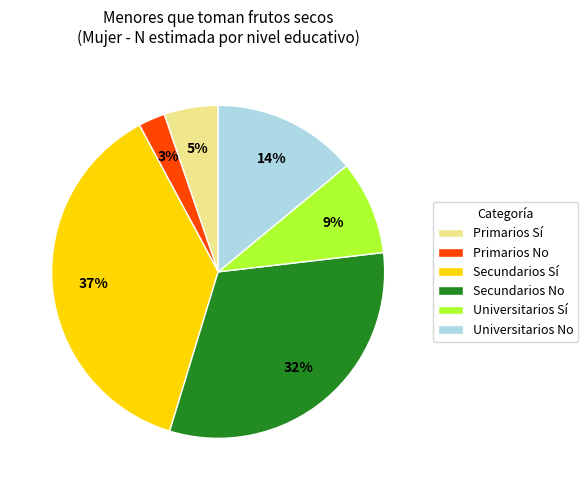

The Universitarios Sí slice represents 14% of the pie. True or false?

False